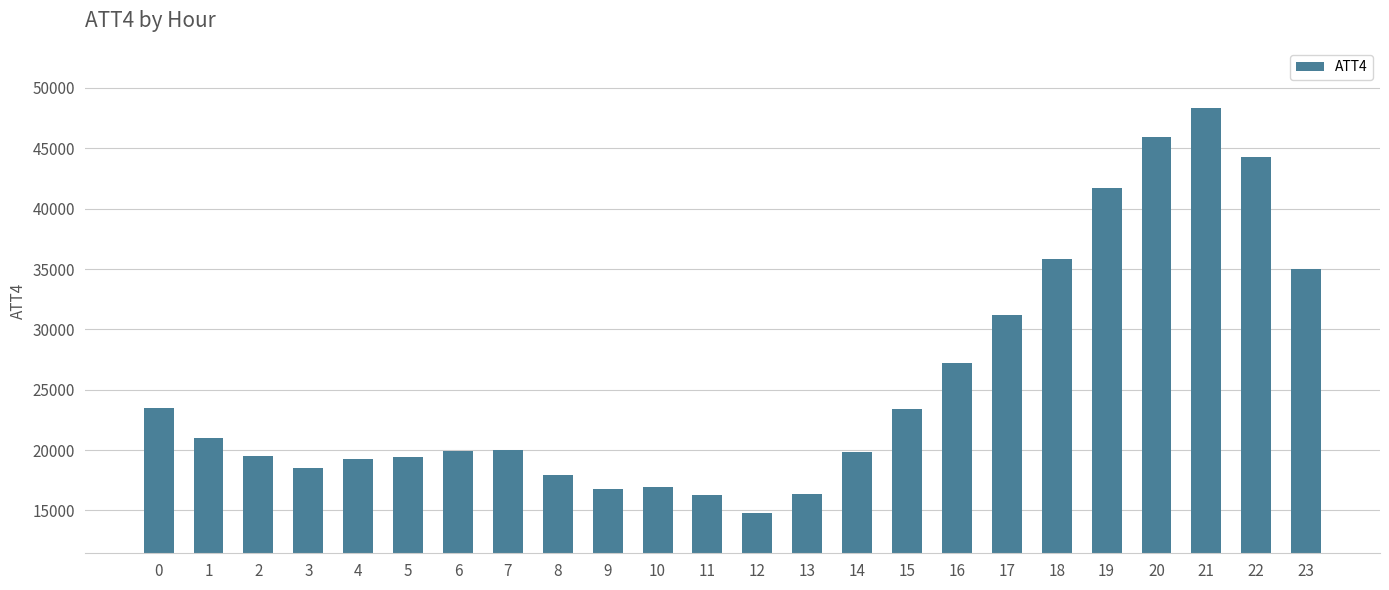

Is it true that the value at 5 is 19400?

True